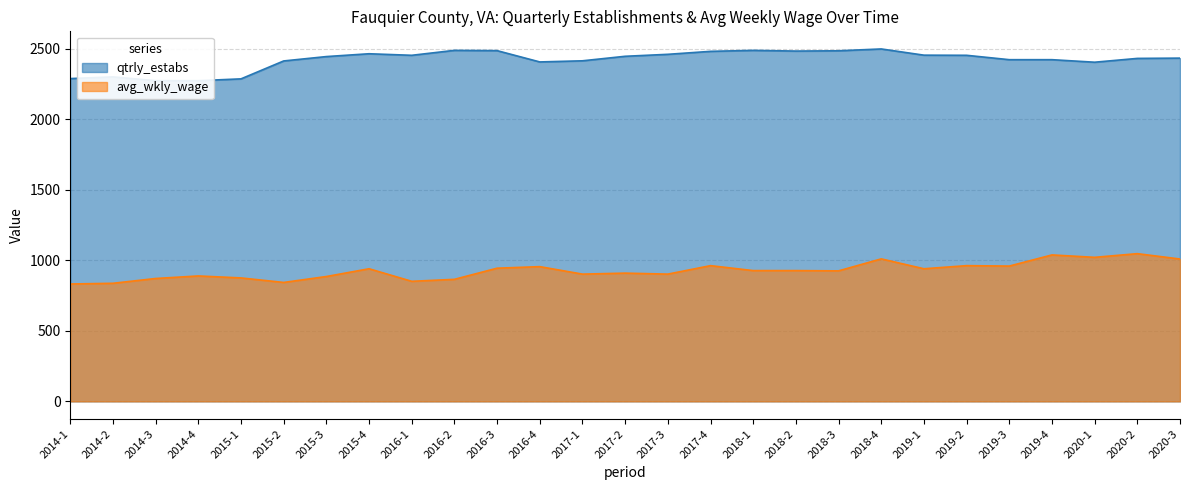

Which series has the widest spread of values?

qtrly_estabs